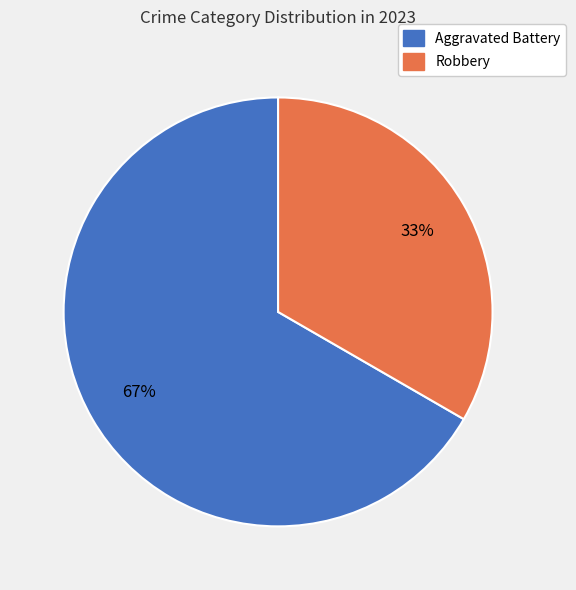

To the nearest percent, what is the combined percentage of Aggravated Battery and Robbery?

100%